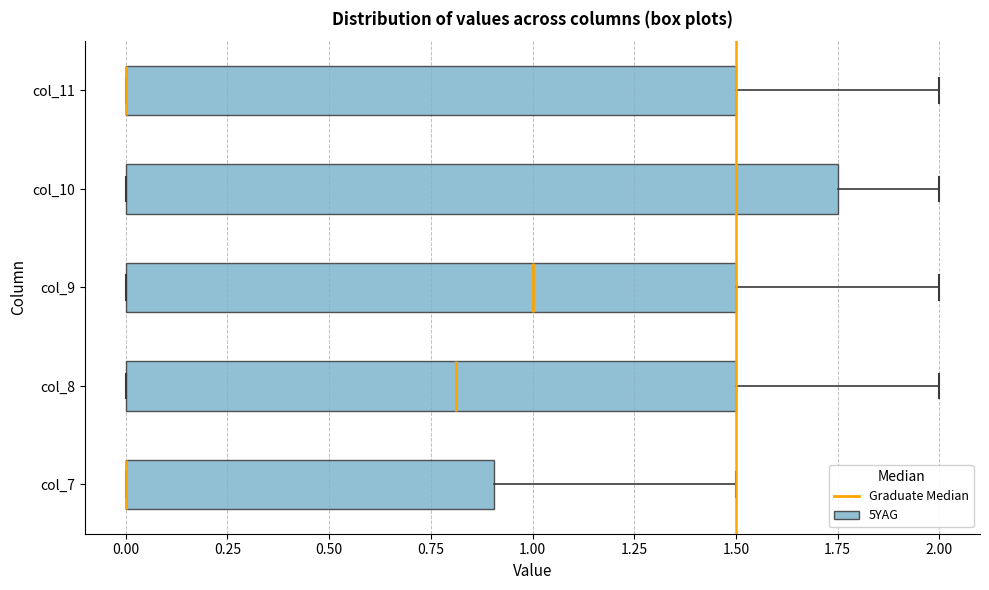

Comparing the boxes themselves (not the whiskers), which one is the widest?

col_10